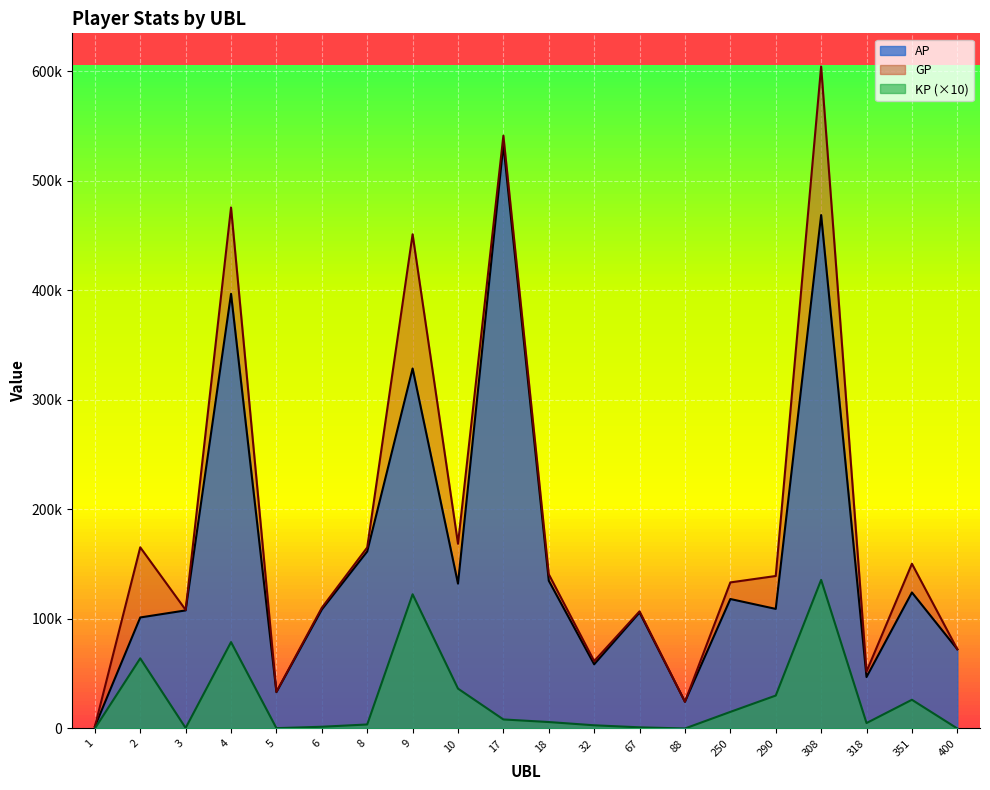

Rank the series at 400 from highest to lowest value.

AP, GP, KP